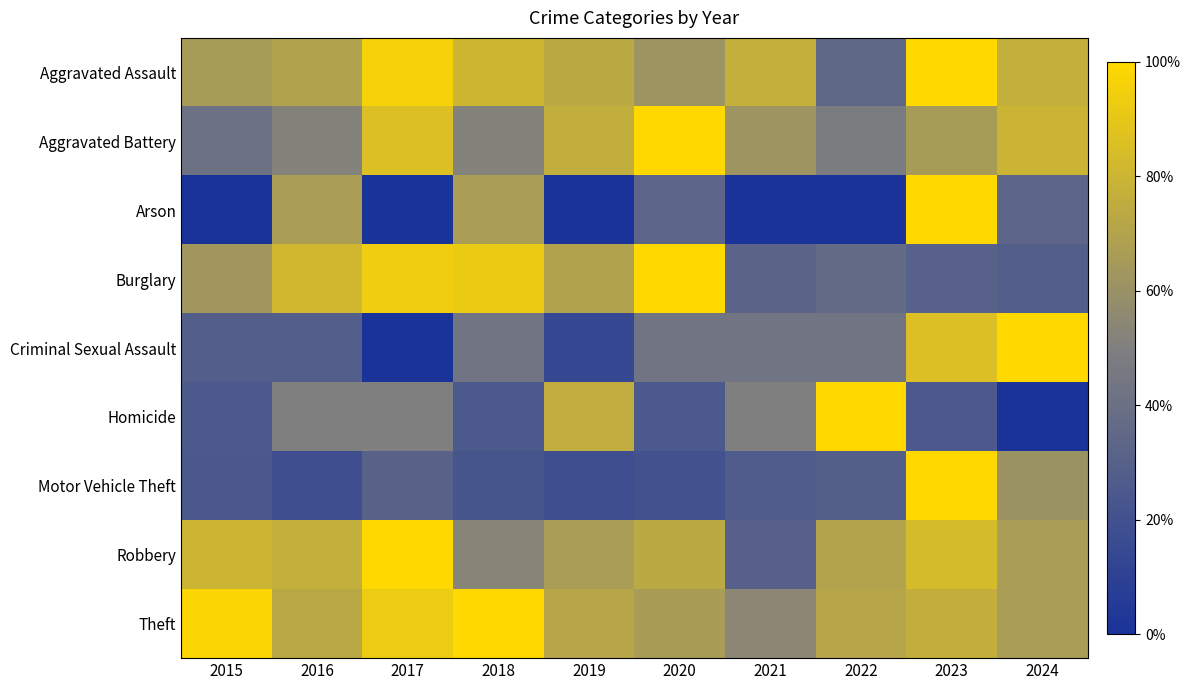

What is the spread (max minus min) of values at 2024?

1.0